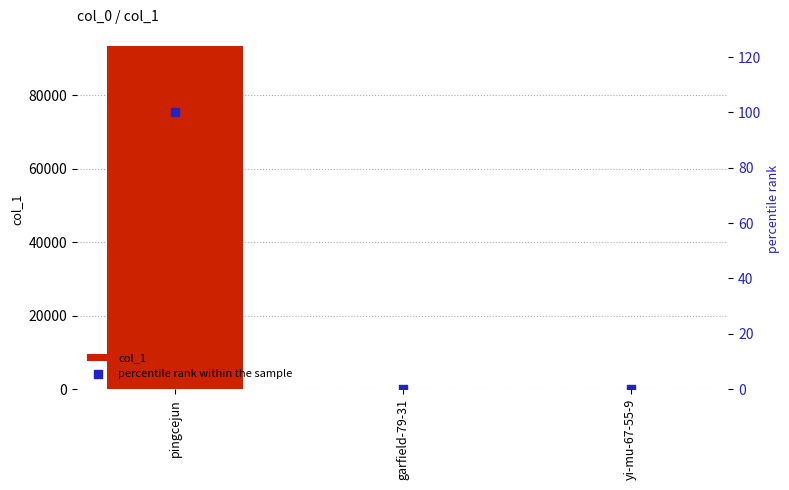

At how many categories does at least one series exceed 29269?

1